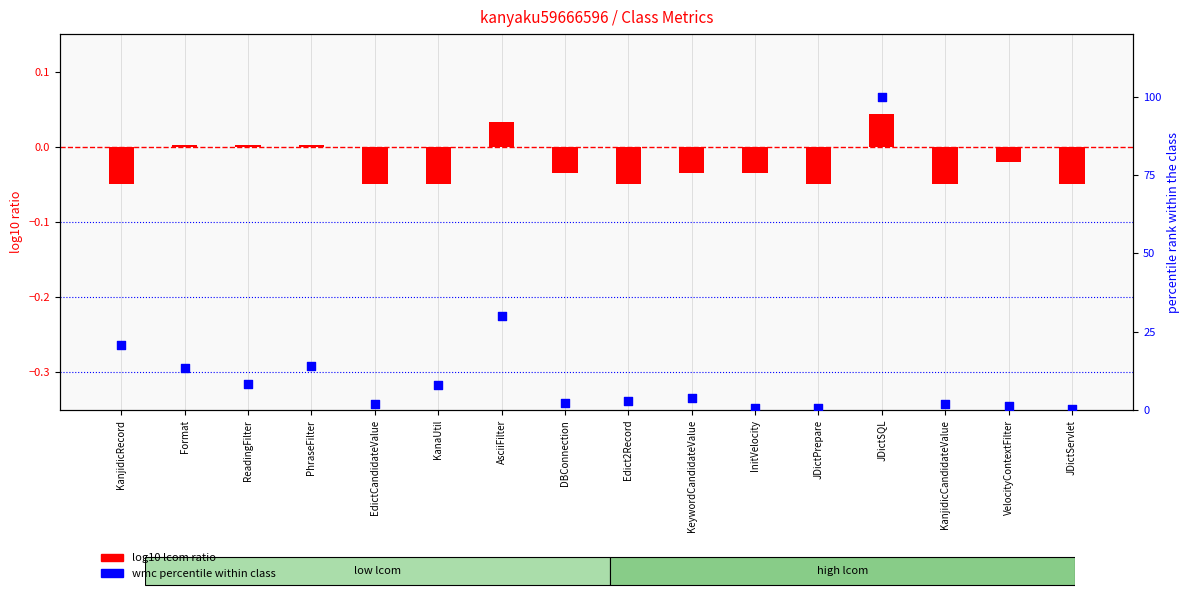

Is the value of wmc percentile within class at DBConnection greater than the value of log10 lcom ratio at KanjidicCandidateValue?

Yes